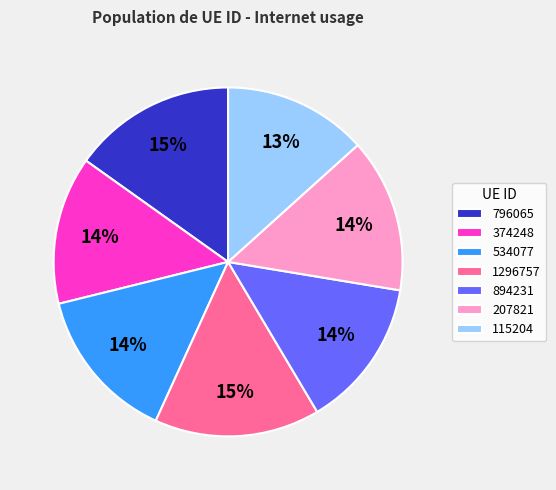

Does any single category account for the majority?

No